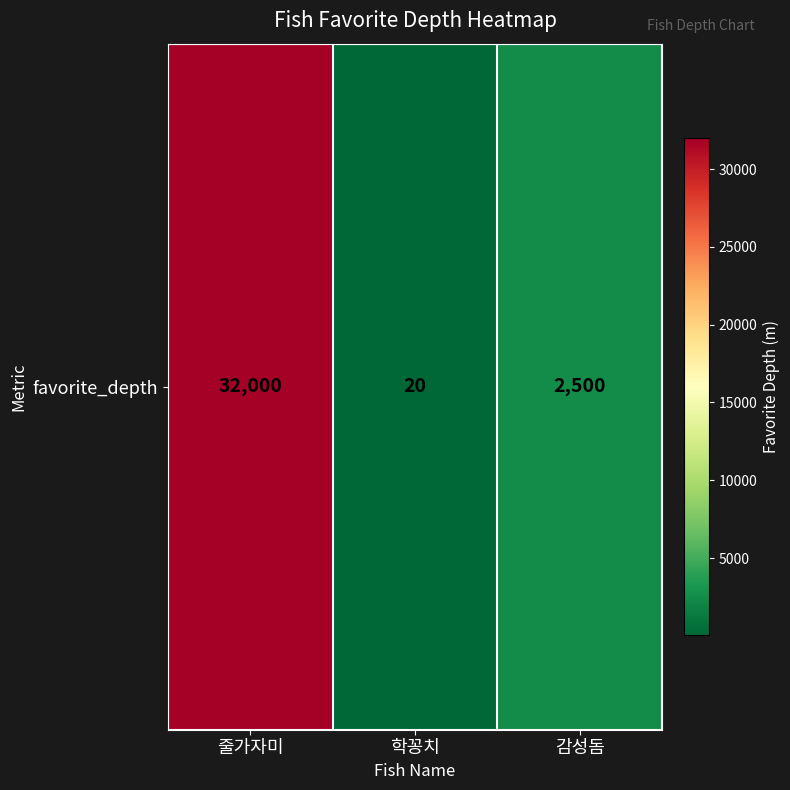

Between 학꽁치 and 감성돔, which is larger?

감성돔